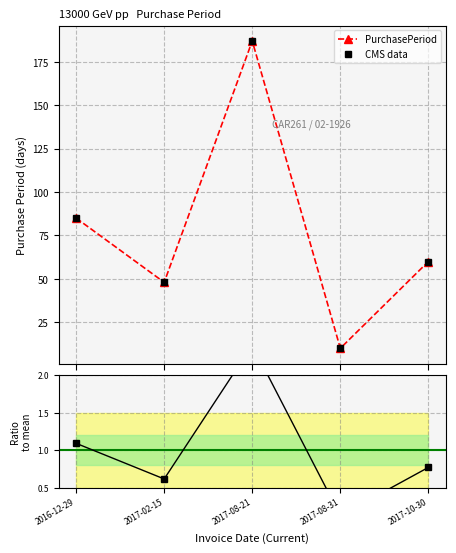

Does the chart display data point markers on the line(s)?

Yes